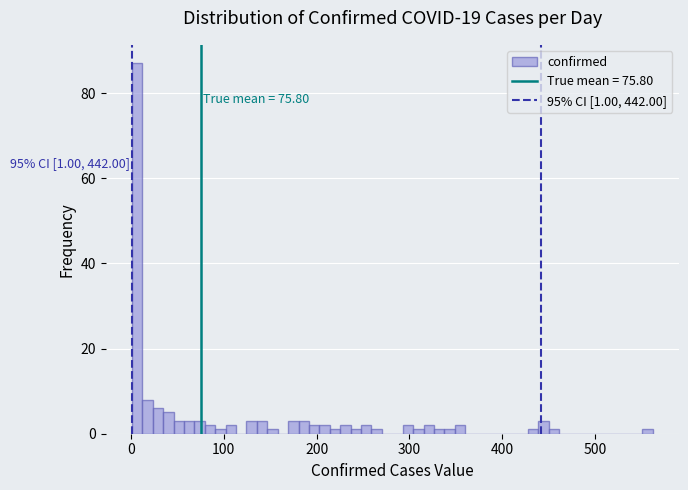

Around what value on the x-axis is the tallest bar? Give the approximate position of its centre, as read against the axis.

10